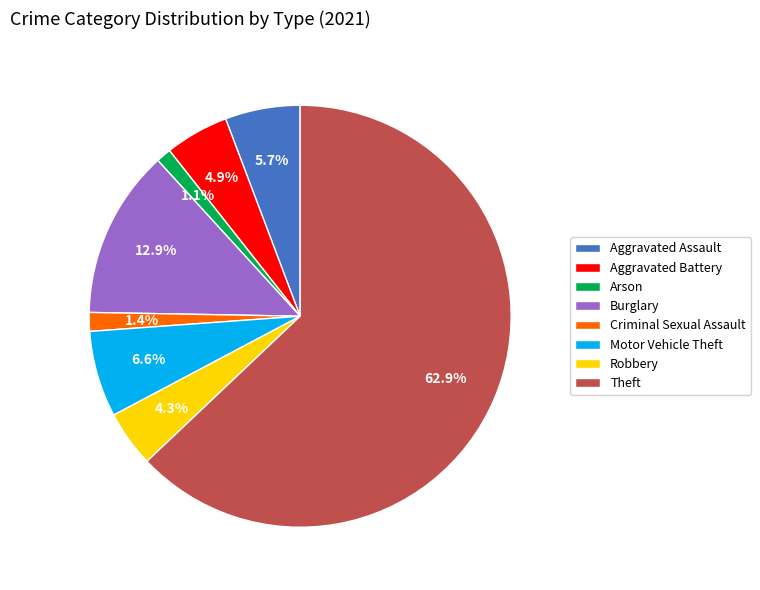

Is it true that Motor Vehicle Theft is 7% of the pie?

True